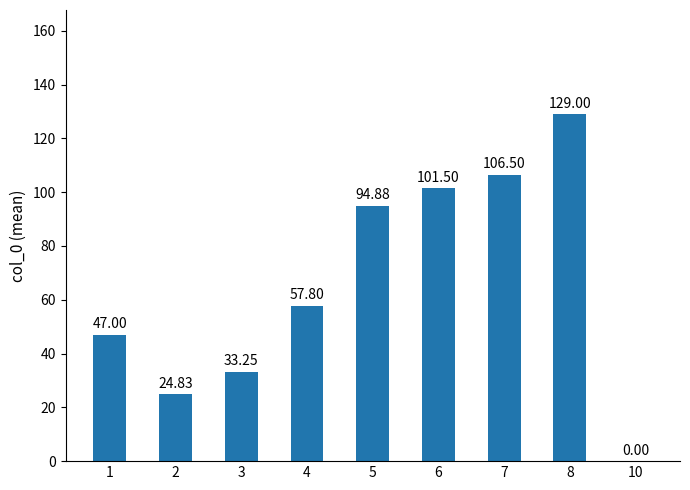

What is the approximate value at 4?

57.8